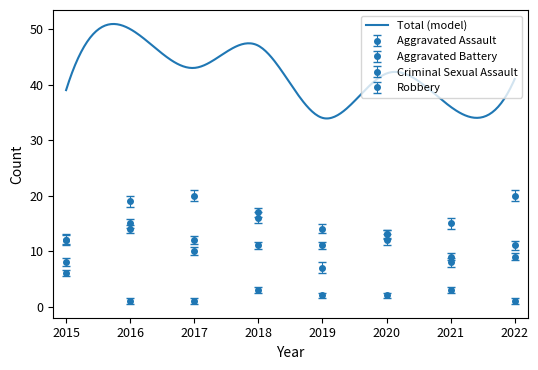

At which label does Robbery reach its peak?

2017